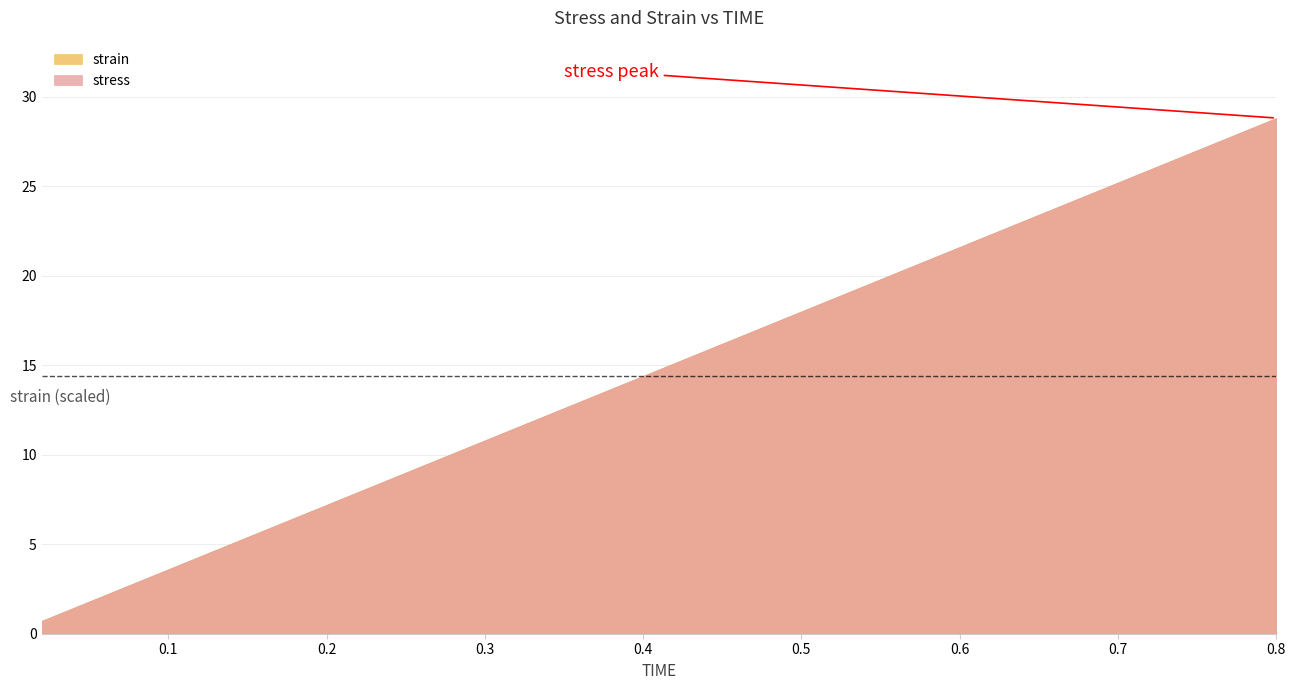

Between 7 and 6, which is larger?

7